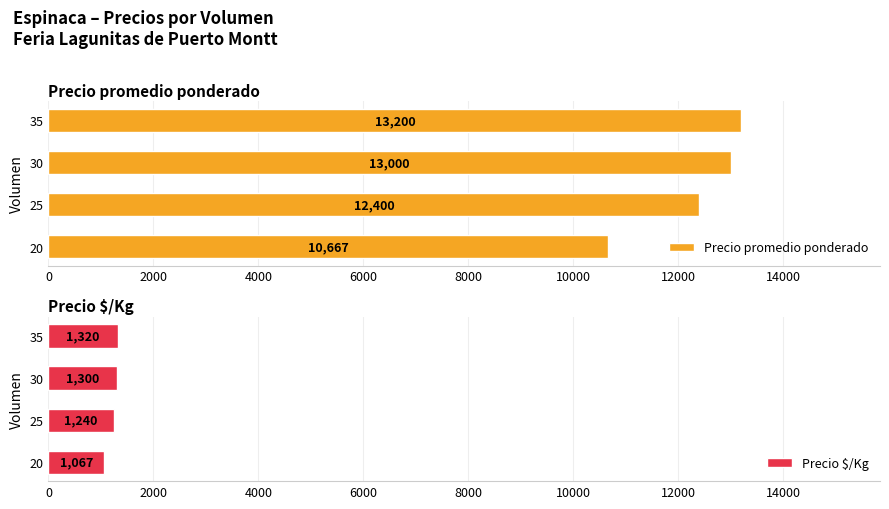

Read the Precio $/Kg value at 35.

1320